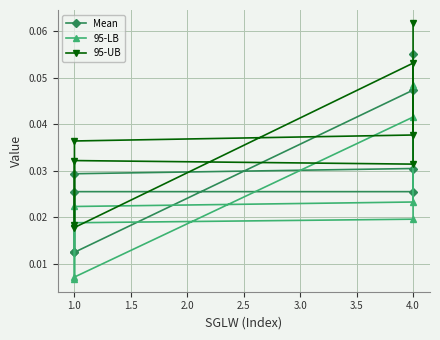

How many 95-LB values are between 0 and 1?

8